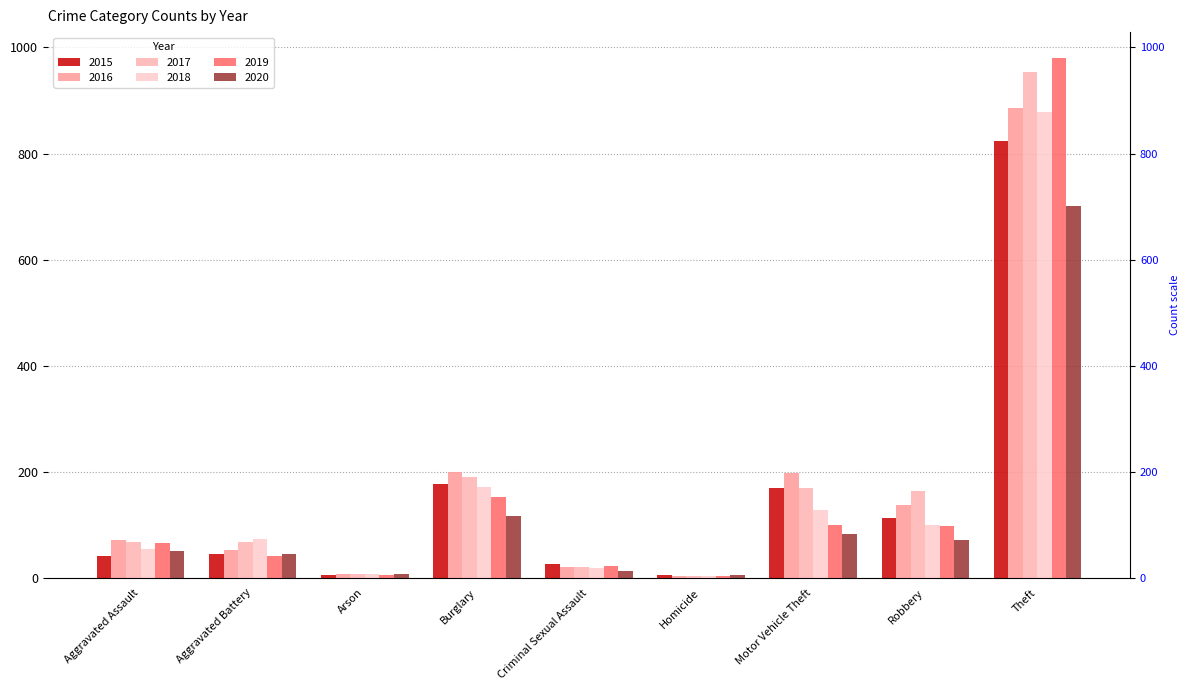

How many data points in 2019 are less than 66?

4